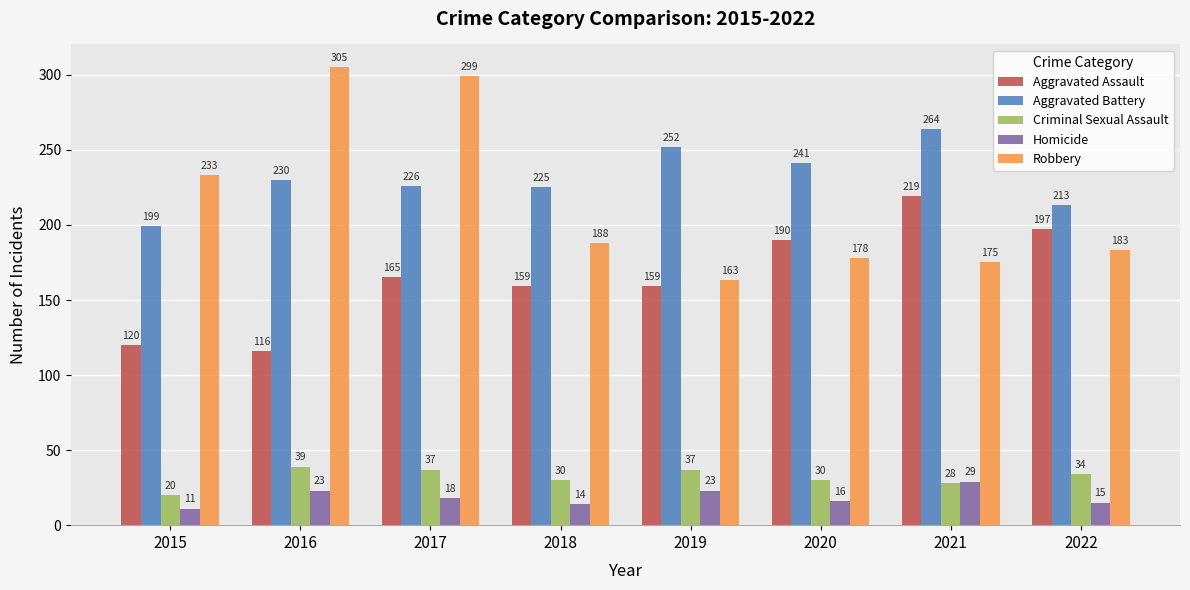

What is the value of the Aggravated Battery bar at the 6th from the left?

241